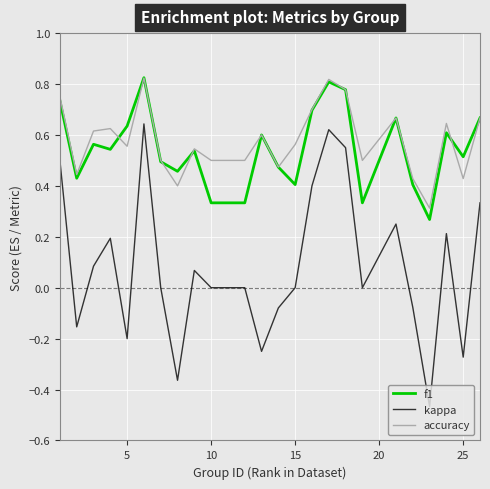

True or false: kappa and f1 cross at least once.

False